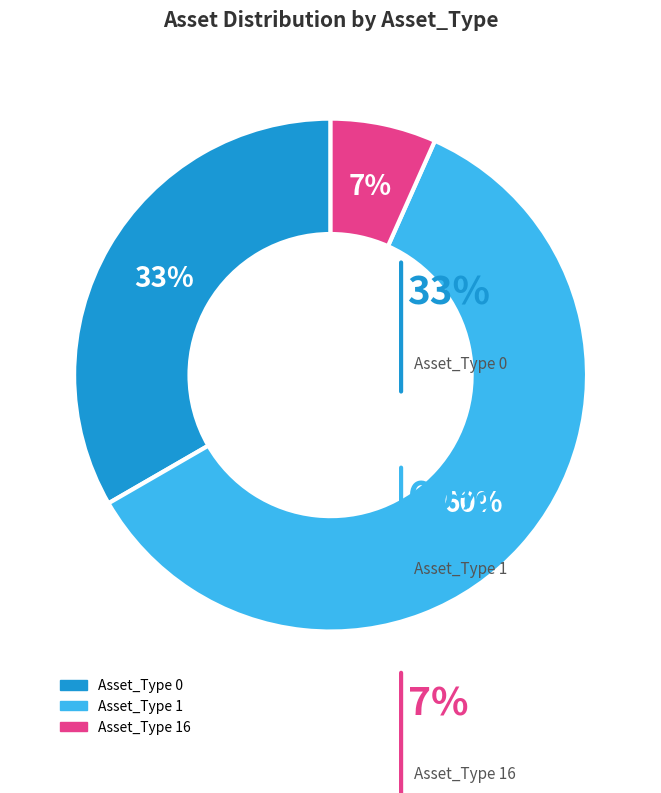

Which category accounts for the majority?

Asset_Type 1